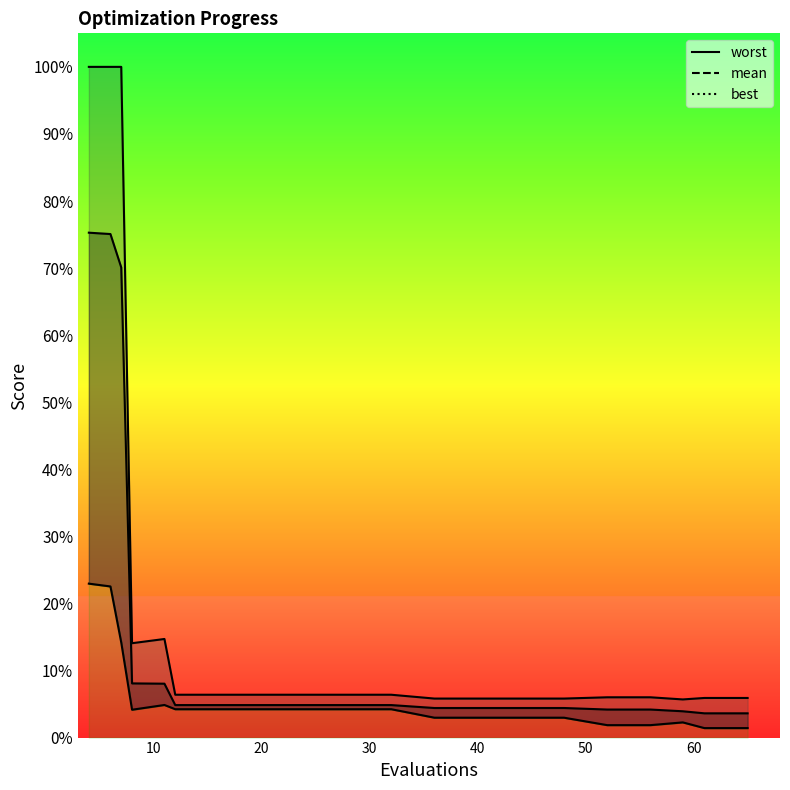

What is the sum of all worst values?

16.8